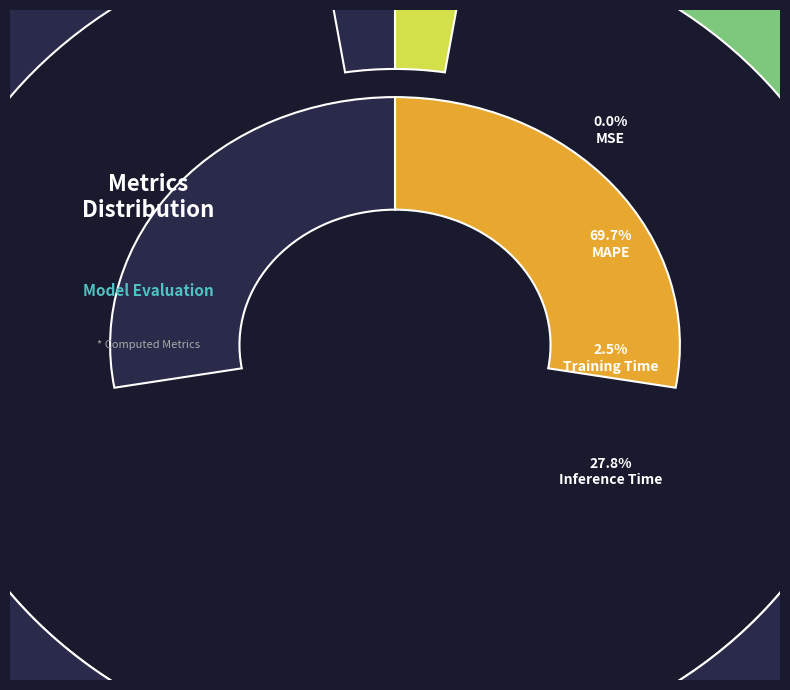

To the nearest percent, what portion does Inference Time represent?

28%